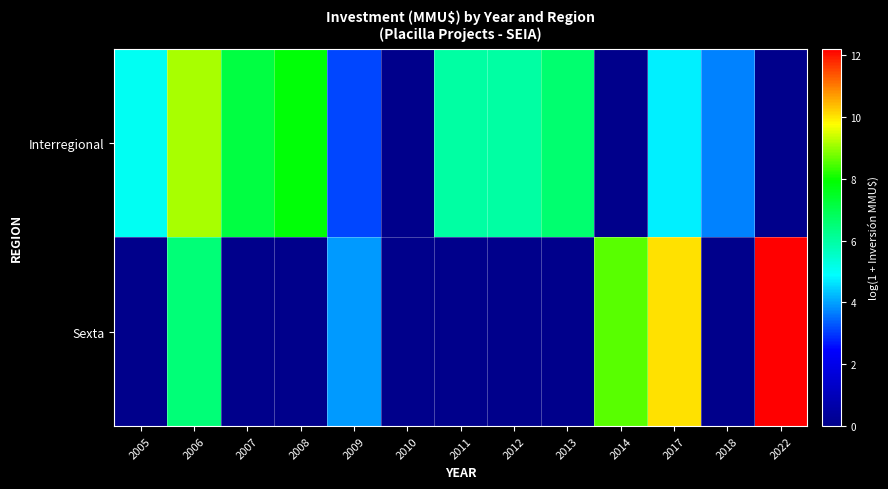

Reading left to right, list all the values displayed in this chart.

Interregional: 2005=5.0	2006=9.1	2007=7.1	2008=7.8	2009=3.1	2010=0.0	2011=6.0	2012=6.0	2013=6.6	2014=0.0	2017=4.8	2018=3.7	2022=0.0
Sexta: 2005=0.0	2006=6.5	2007=0.0	2008=0.0	2009=3.9	2010=0.0	2011=0.0	2012=0.0	2013=0.0	2014=8.6	2017=10.1	2018=0.0	2022=12.2